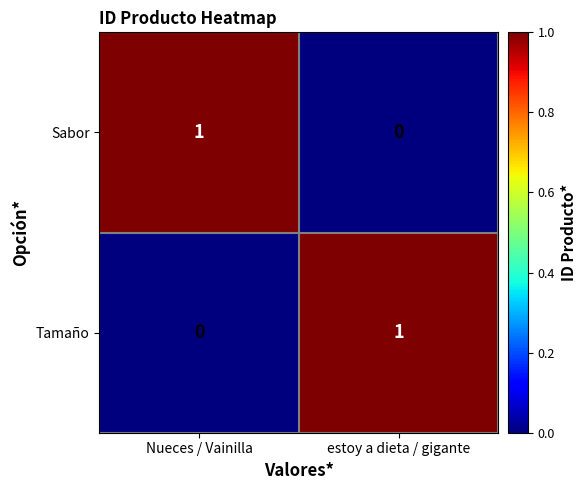

Reading left to right, transcribe all the data shown in this chart.

Sabor: Nueces / Vainilla=1	estoy a dieta / gigante=0
Tamaño: Nueces / Vainilla=0	estoy a dieta / gigante=1